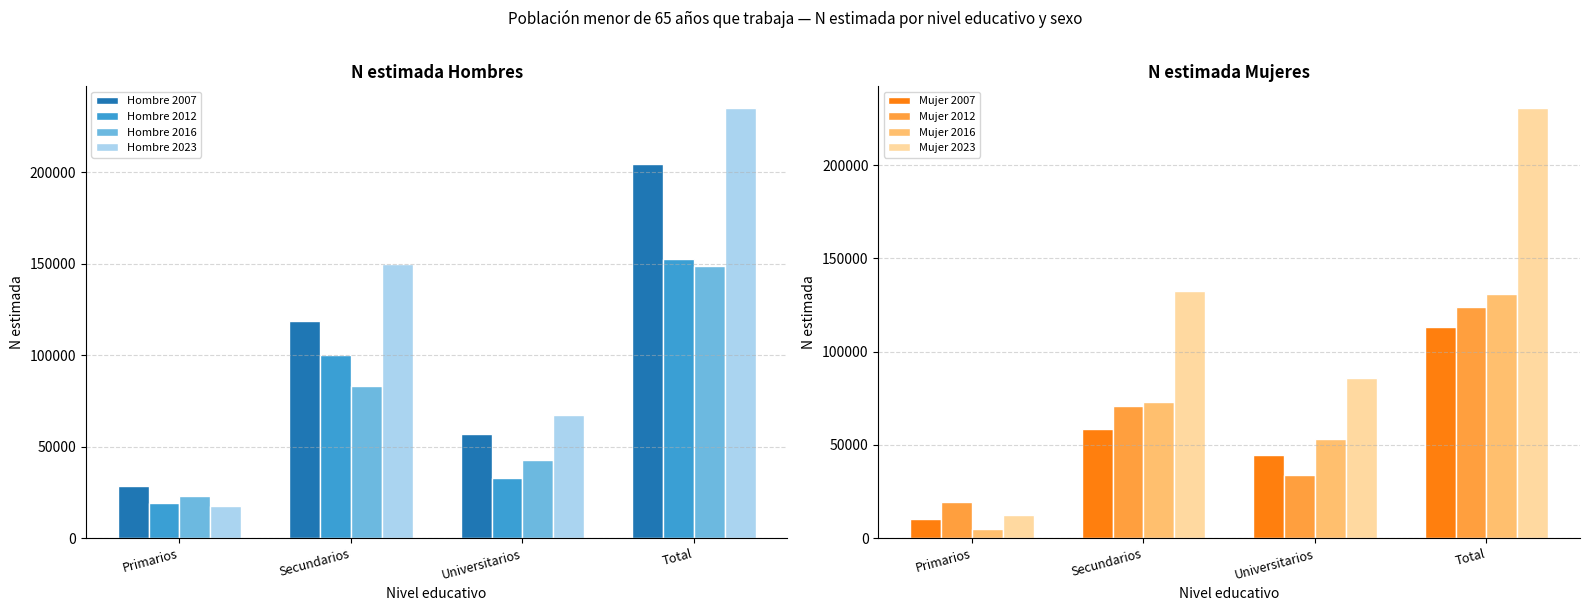

At Secundarios, list the series in order from largest to smallest.

Hombre 2023, Hombre 2007, Hombre 2012, Hombre 2016